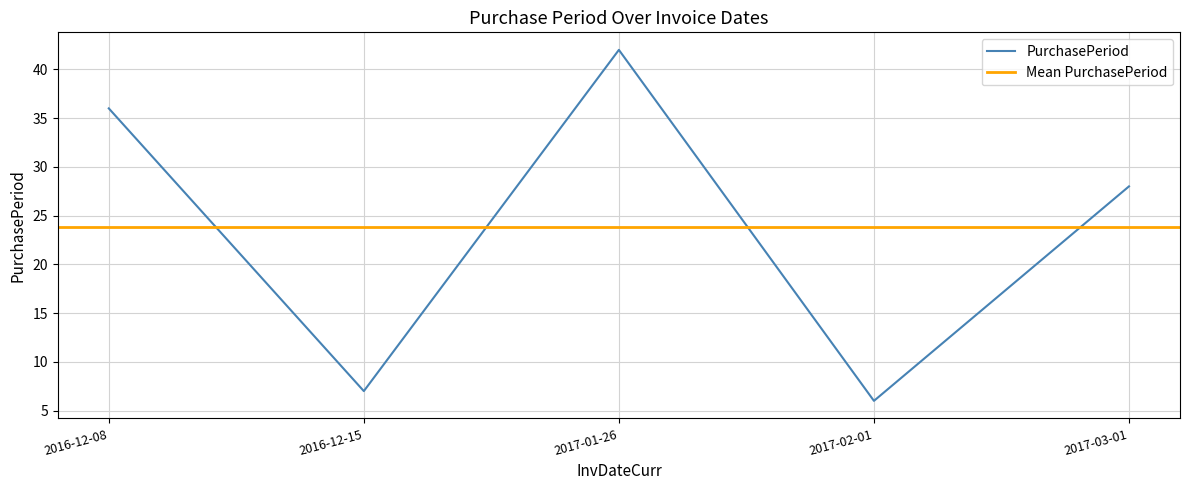

Reading left to right, transcribe all the data shown in this chart.

2016-12-08=36	2016-12-15=7	2017-01-26=42	2017-02-01=6	2017-03-01=28